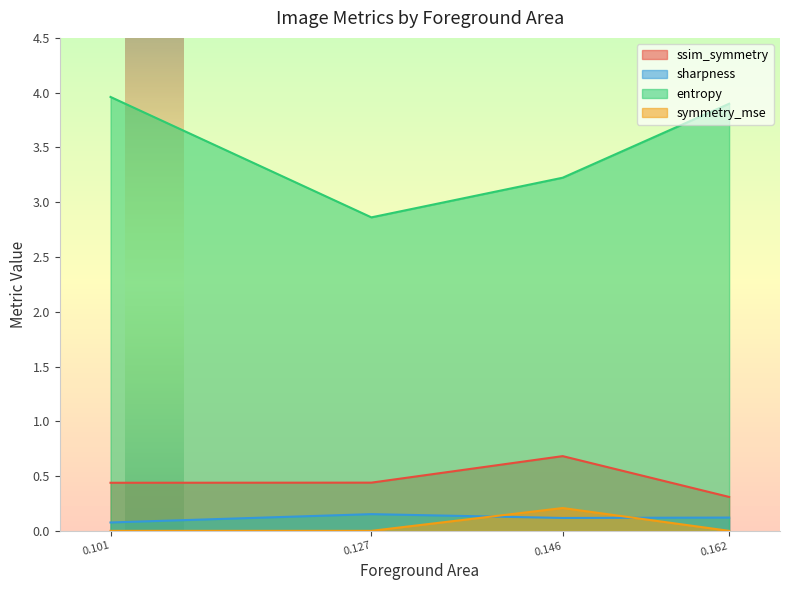

Which series has the largest range (max minus min)?

entropy